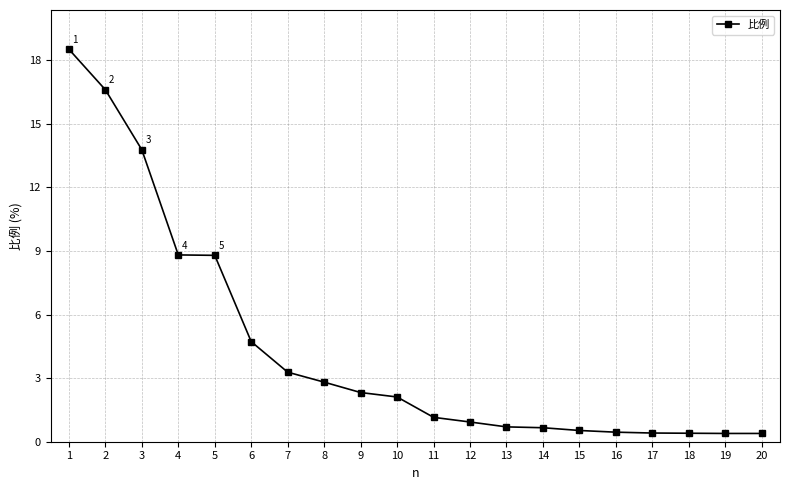

What is the sum of all values?

87.7